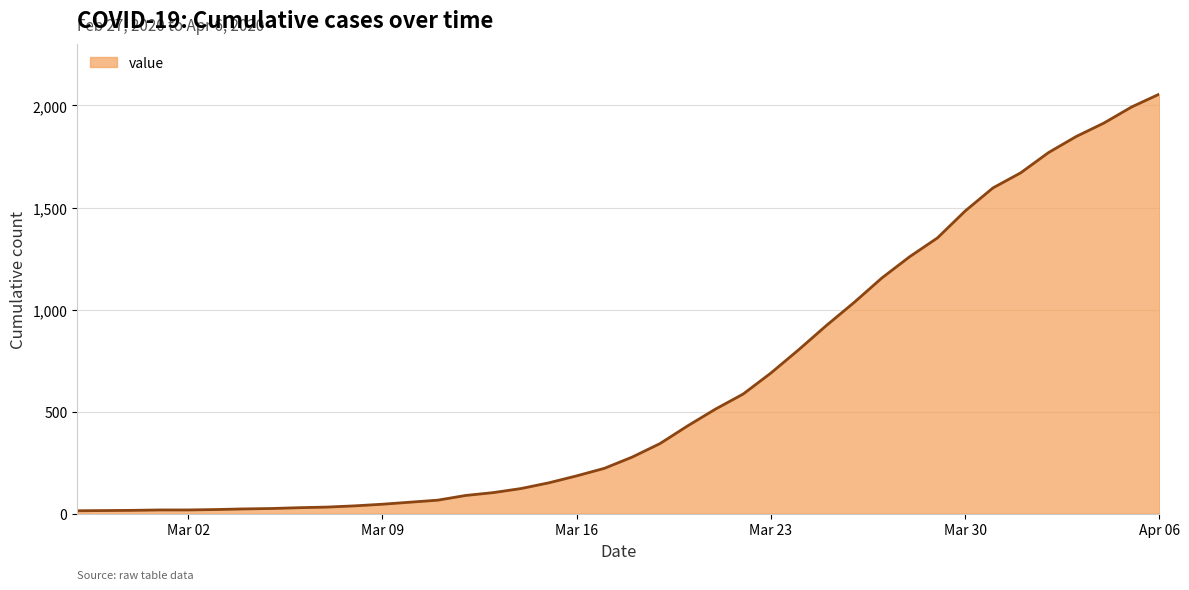

What is the difference between the maximum and minimum values?

2042